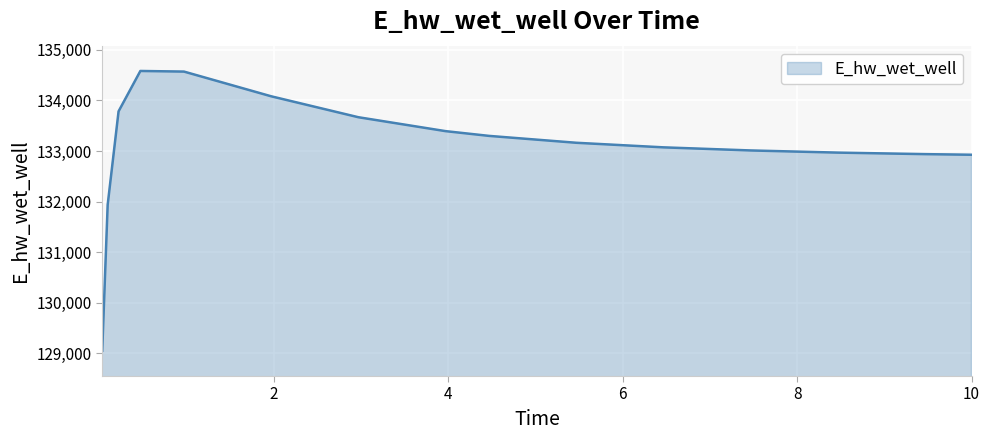

What is the smallest value displayed?

129053.1